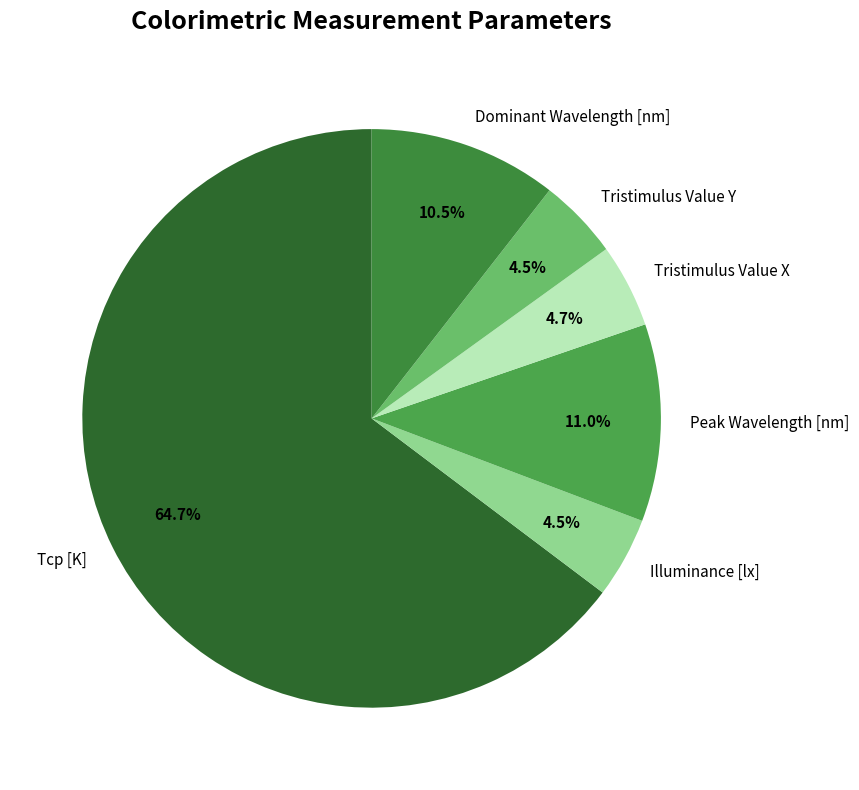

Combined, what portion of the pie is Illuminance [lx] and Tristimulus Value X?

9.2%